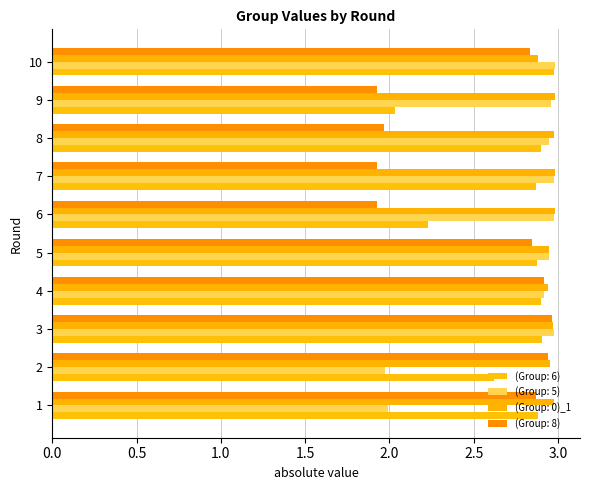

What is the maximum value for (Group: 6)?

3.0